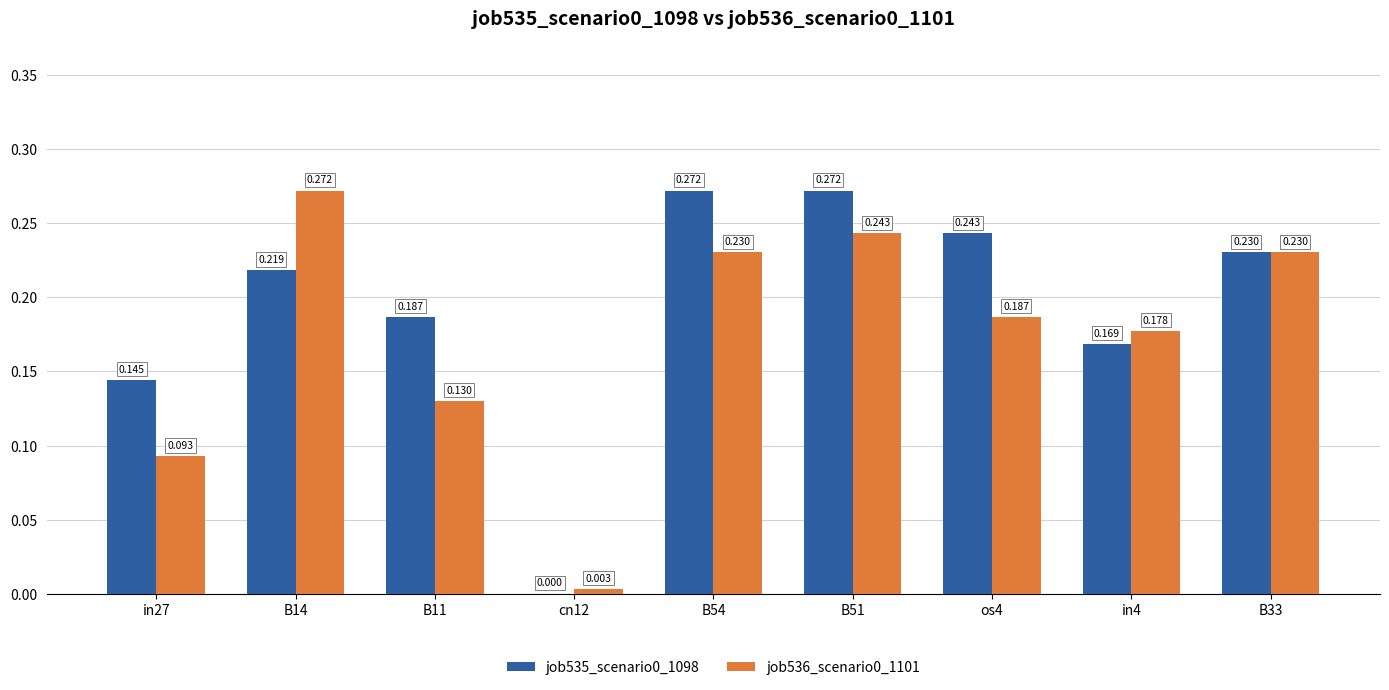

Is the value of job535_scenario0_1098 at cn12 greater than the value of job536_scenario0_1101 at in27?

No